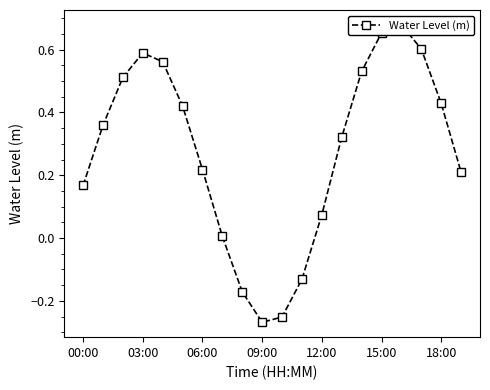

How many points are higher than both their immediate neighbors (excluding endpoints)?

2